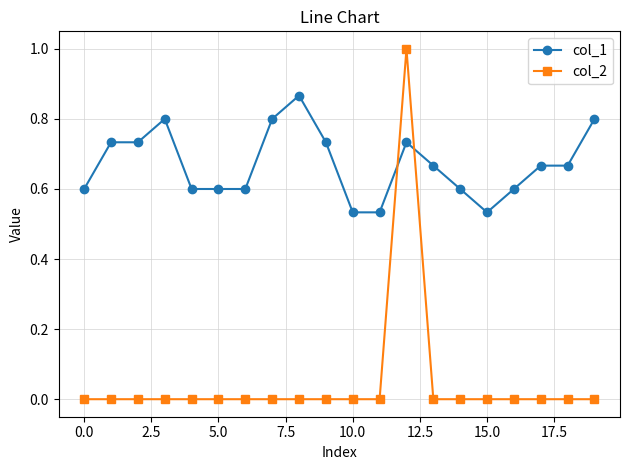

List the series in order of their peak value, lowest first.

col_1, col_2